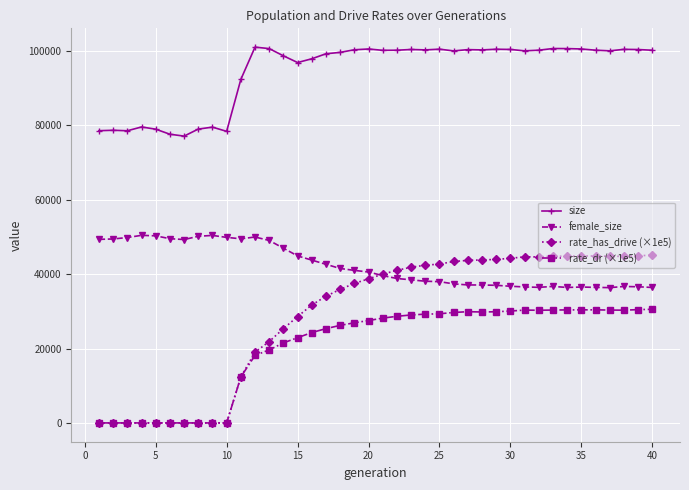

True or false: size and rate_has_drive (×1e5) cross at least once.

False